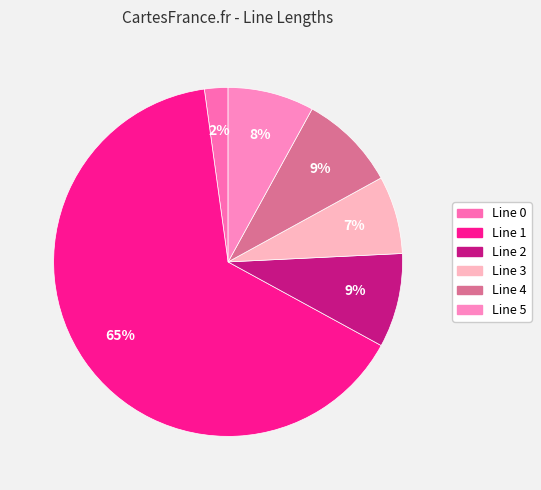

Count the number of slices in the pie.

6